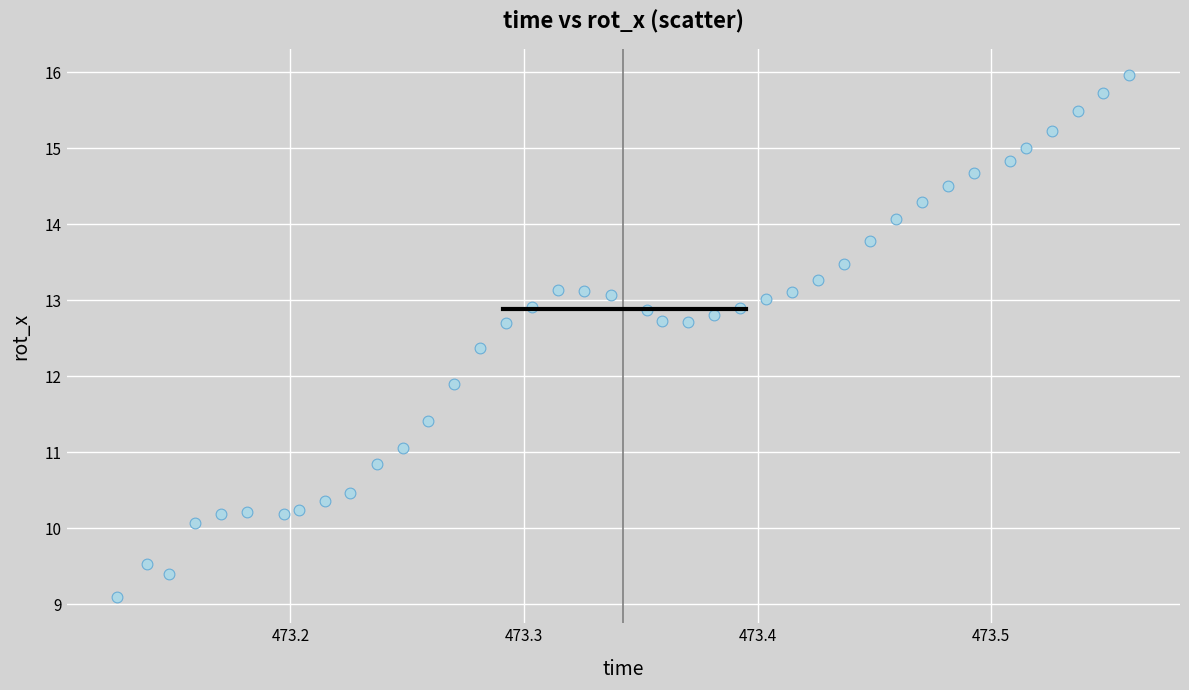

What Y value in the scatter plot is closest to 12?

11.9